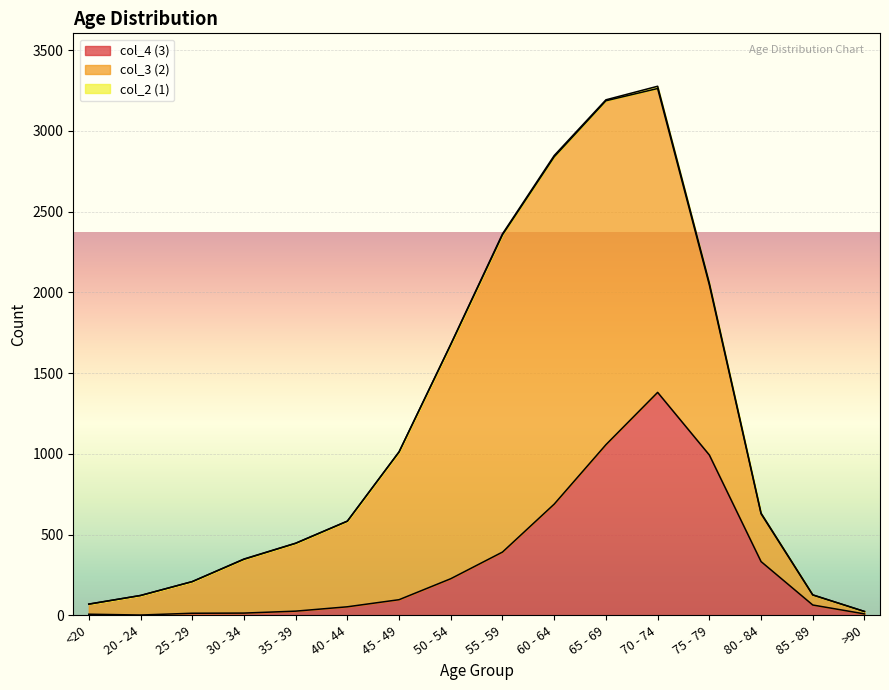

The col_4 (3) series shows 1381 at 70 - 74. True or false?

True